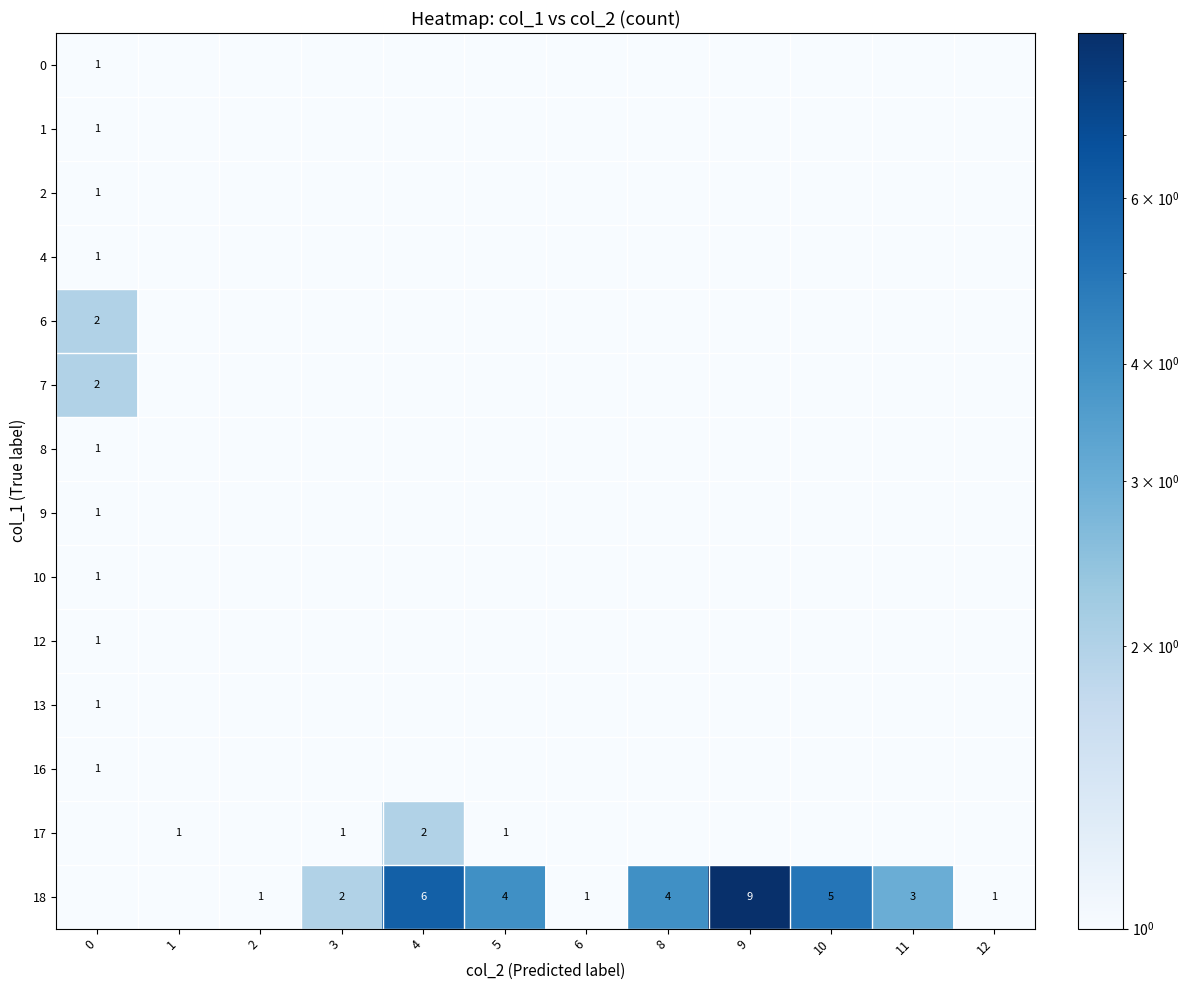

How many series are shown in this chart?

14